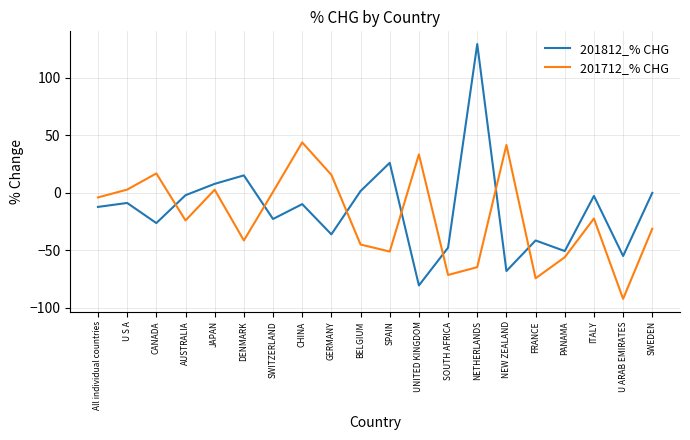

At which category is the sum across all series the highest?

NETHERLANDS